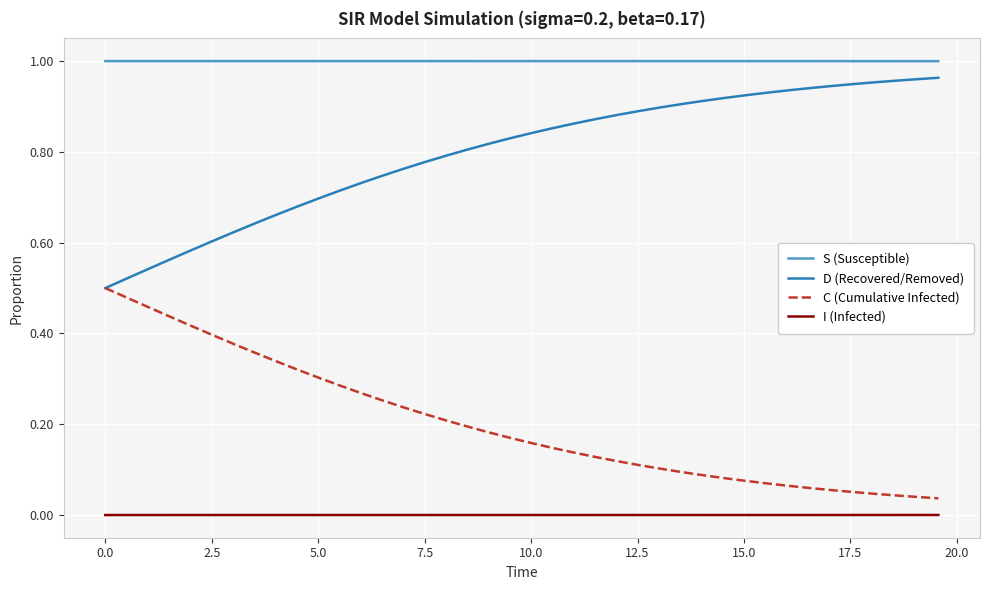

How many distinct data groups are displayed?

4